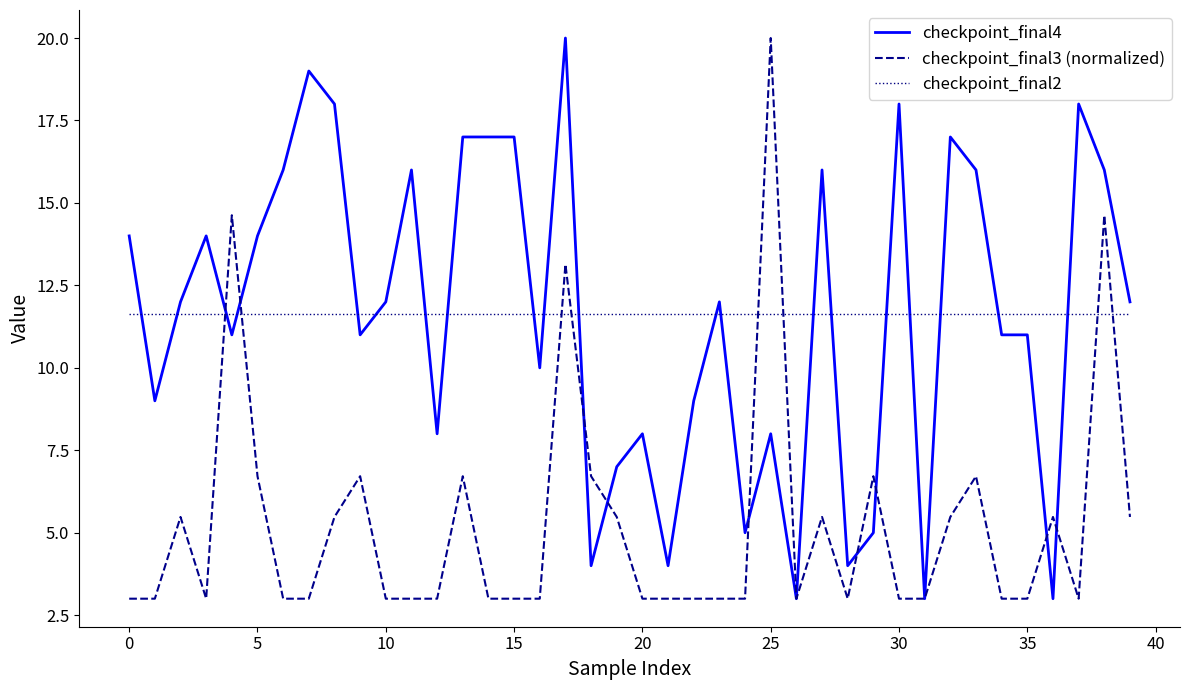

How many series are shown in this chart?

3